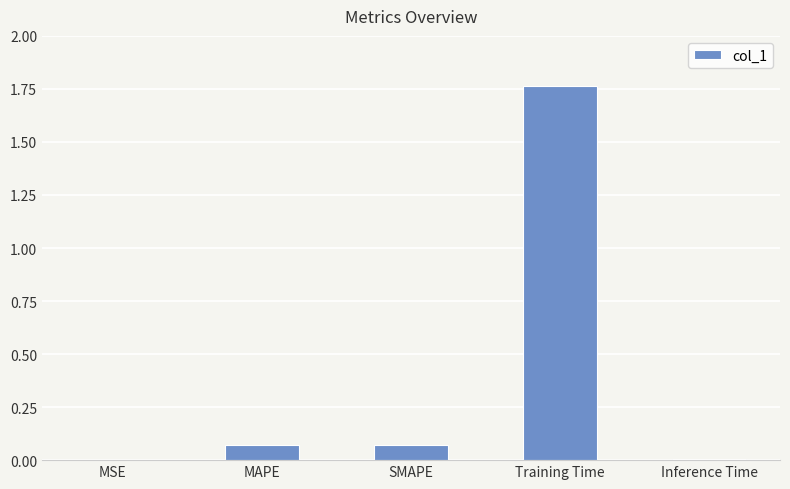

Which label corresponds to the largest value in the chart?

Training Time